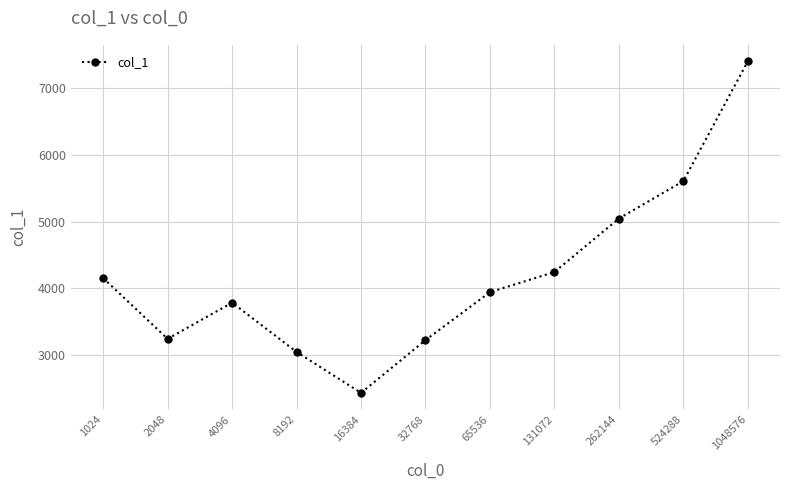

What is the sum of the values at 131072 and 16384?

6684.5